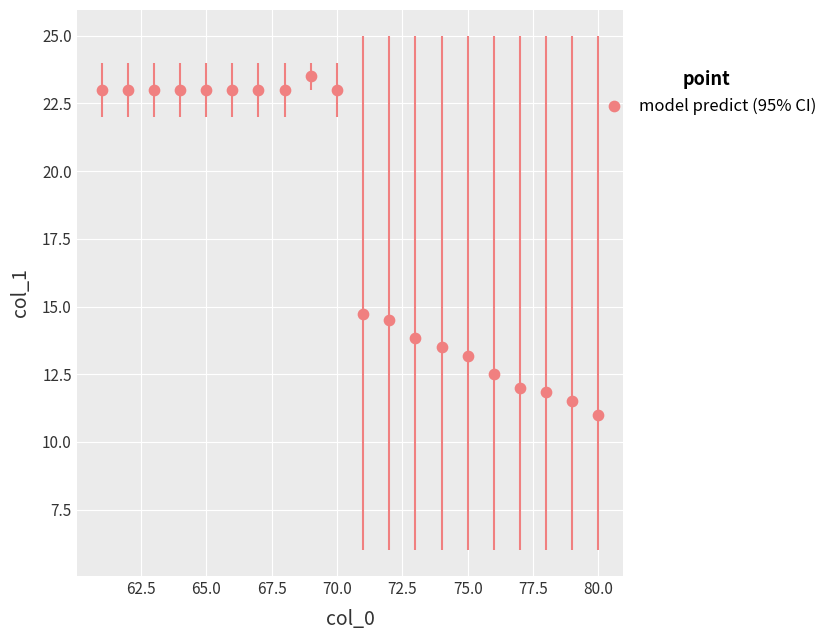

What is the range of Y values (max minus min)?

12.5